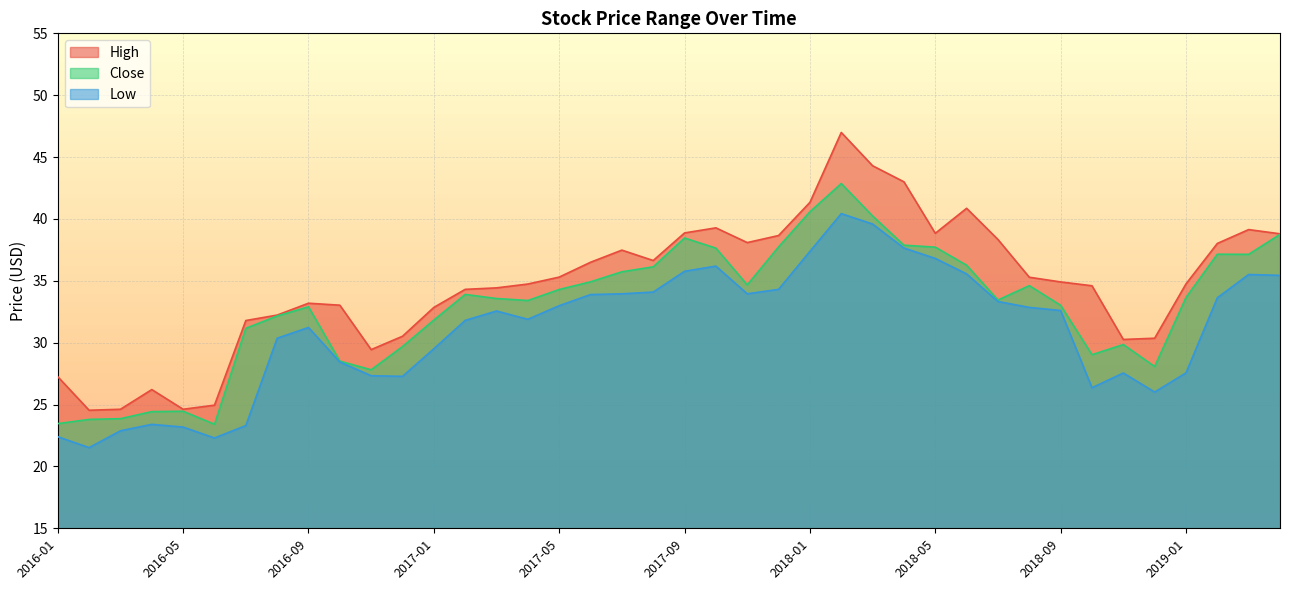

At which category does Close reach its first local valley?

2016-06